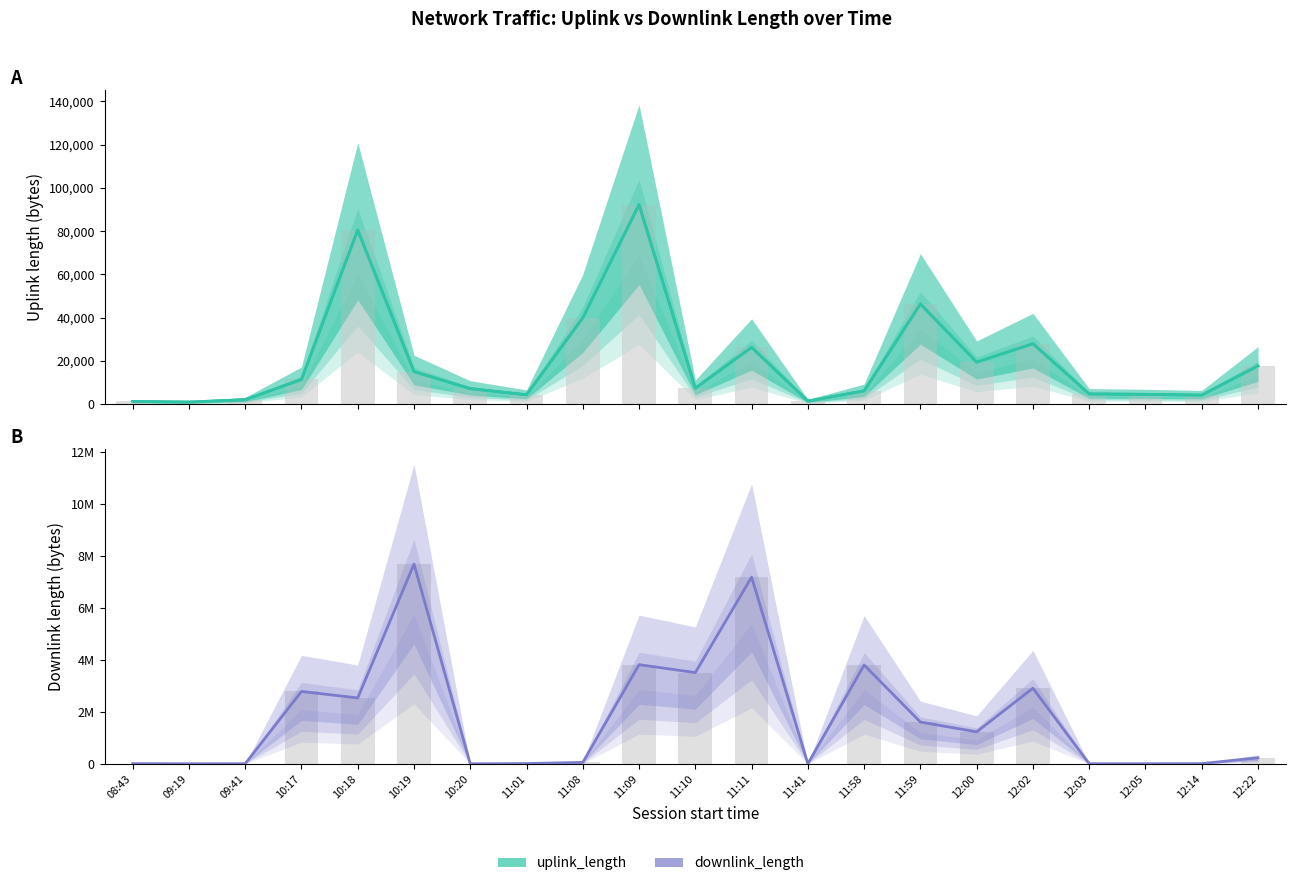

What is the label of the 2nd bar from the left?

09:19